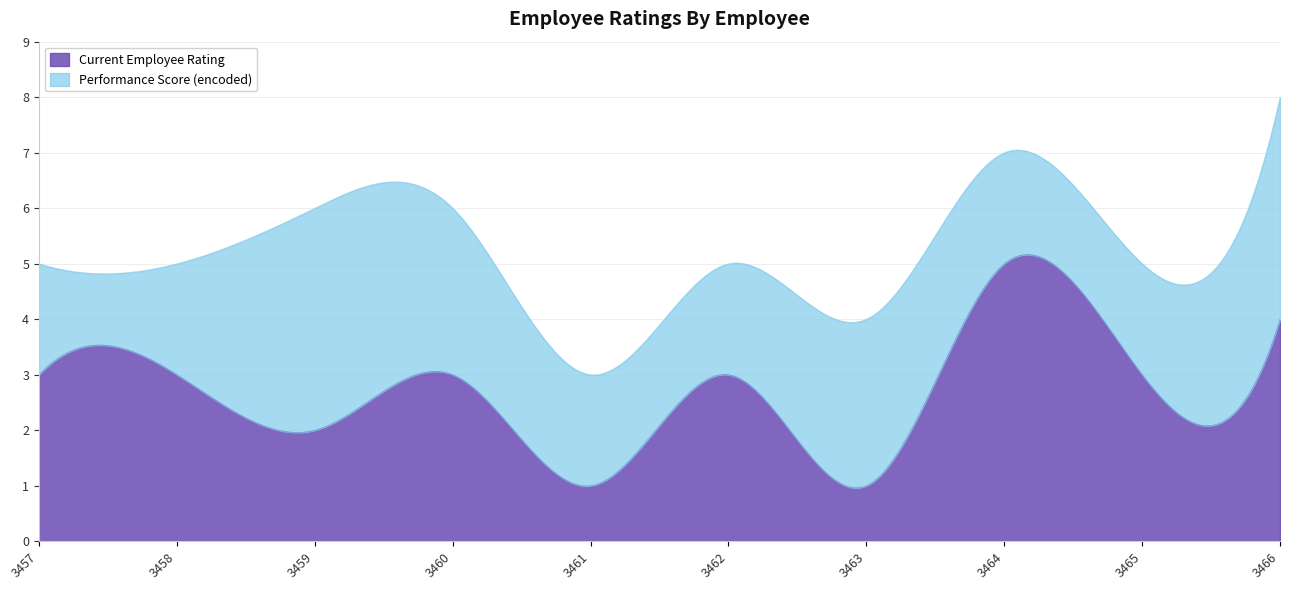

What is the maximum value for Performance Score (encoded)?

4